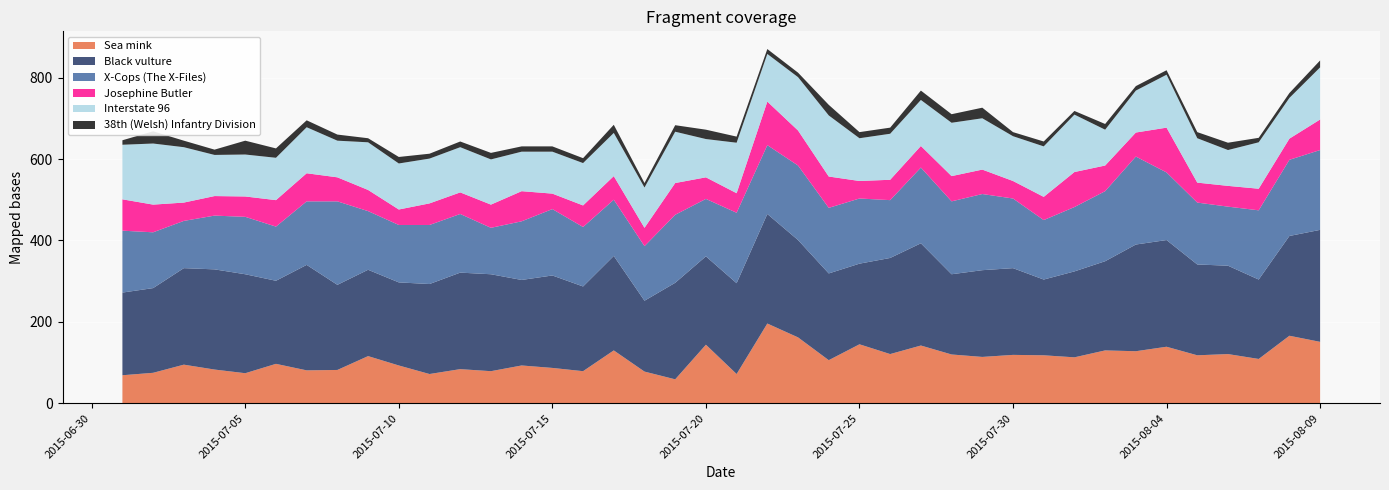

Reading right to left, what are all the values shown in this chart?

Sea mink: 151	166	109	121	118	139	128	130	113	118	119	114	120	142	121	145	106	162	196	72	144	59	78	130	79	87	93	79	84	72	93	116	82	81	97	74	83	95	75	69
Black vulture: 275	245	195	217	223	262	262	219	211	186	213	213	197	251	236	198	213	239	269	223	217	237	174	232	208	227	210	238	237	221	204	212	209	259	204	243	246	237	208	203
X-Cops (The X-Files): 196	187	170	145	152	166	216	172	158	146	171	187	179	186	142	160	161	183	169	173	141	167	134	138	146	163	144	114	144	145	141	144	205	156	133	141	132	116	137	152
Josephine Butler: 75	52	53	51	49	110	59	63	86	57	43	60	62	53	50	43	77	86	107	48	53	78	45	58	53	38	74	57	53	53	38	52	59	69	65	50	48	45	68	77
Interstate 96: 128	100	114	88	109	130	103	88	141	124	110	126	131	113	113	105	150	131	117	124	94	126	99	106	104	103	97	111	111	110	113	117	90	113	104	103	101	136	150	134
38th (Welsh) Infantry Division: 17	12	11	18	15	11	11	14	9	12	10	26	21	23	15	15	26	11	12	15	23	16	11	20	12	13	13	16	14	12	16	10	15	17	23	34	13	16	30	11